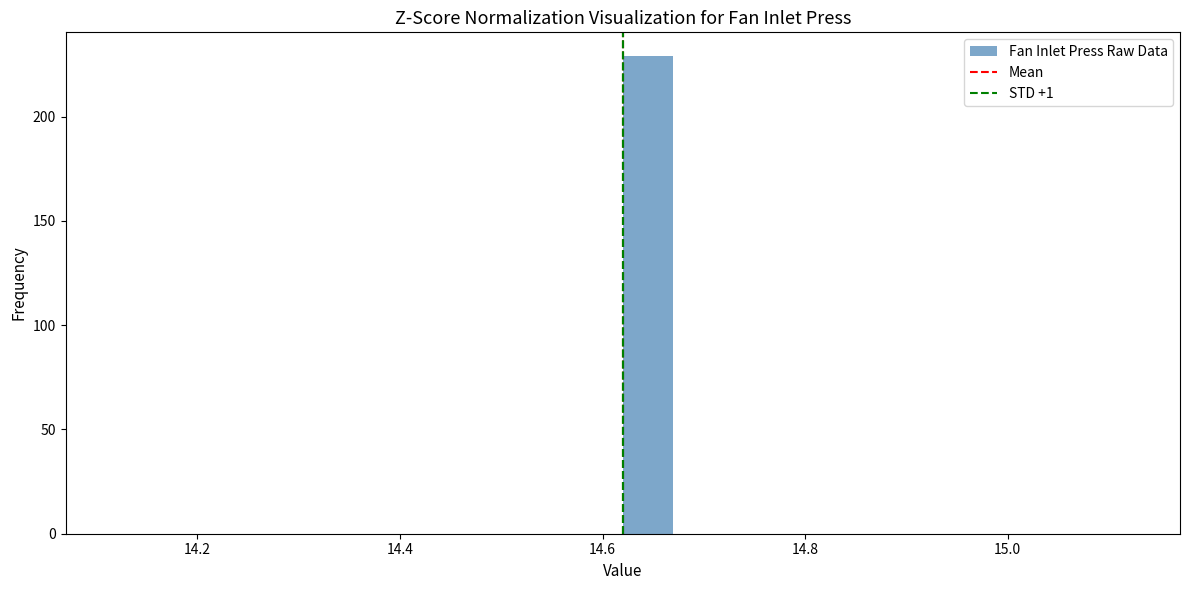

Read against the x-axis, roughly where is the centre of the tallest bar?

14.64